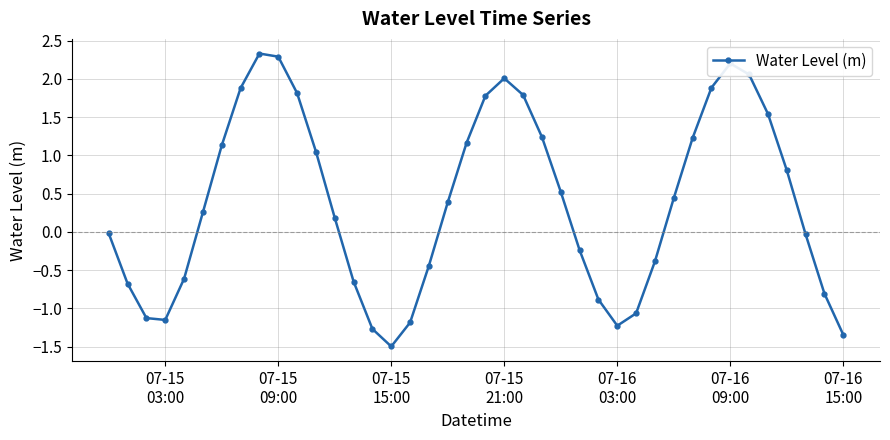

What is the value of the 32nd point from the left?

1.2